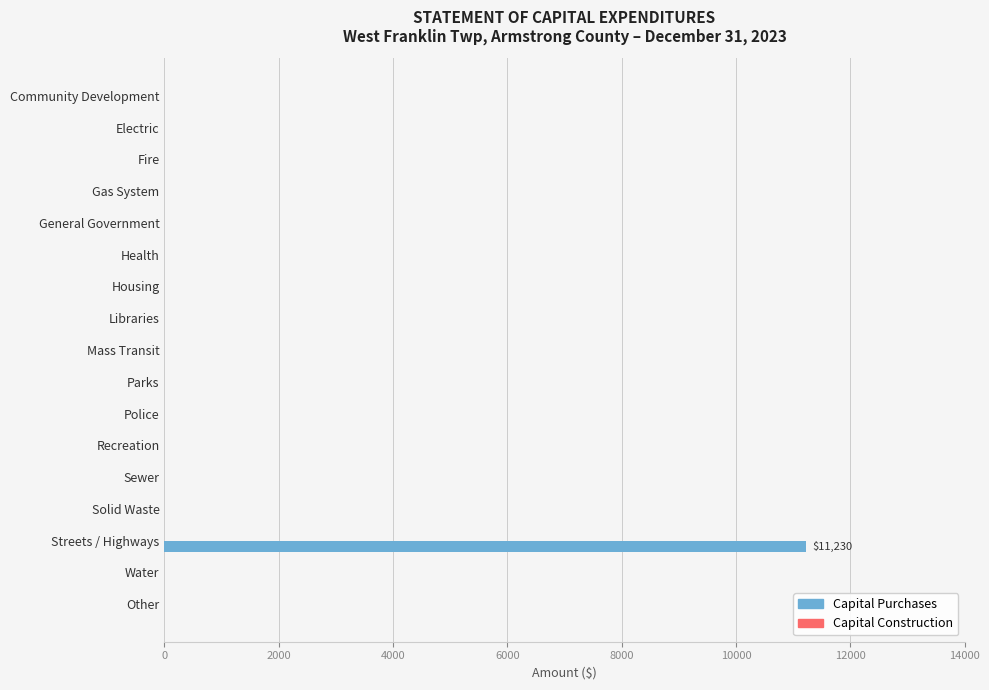

The chart shows a value of 0 at Water. True or false?

True